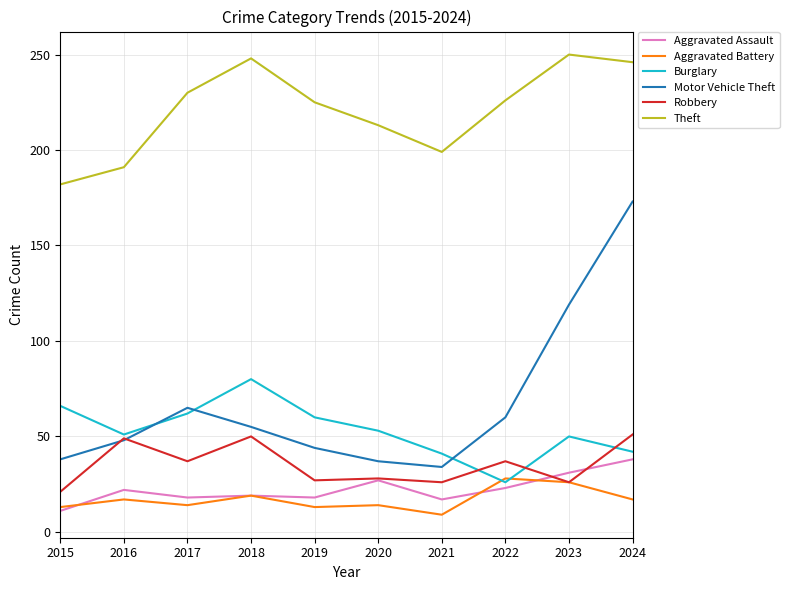

What are all the series names shown in the legend?

Aggravated Assault, Aggravated Battery, Burglary, Motor Vehicle Theft, Robbery, Theft